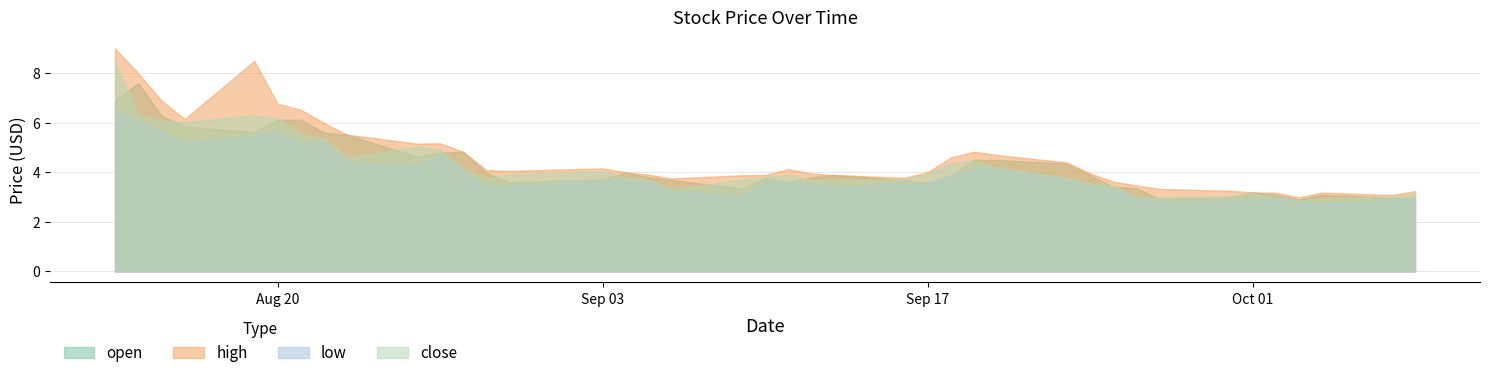

True or false: open and close intersect in this chart.

True